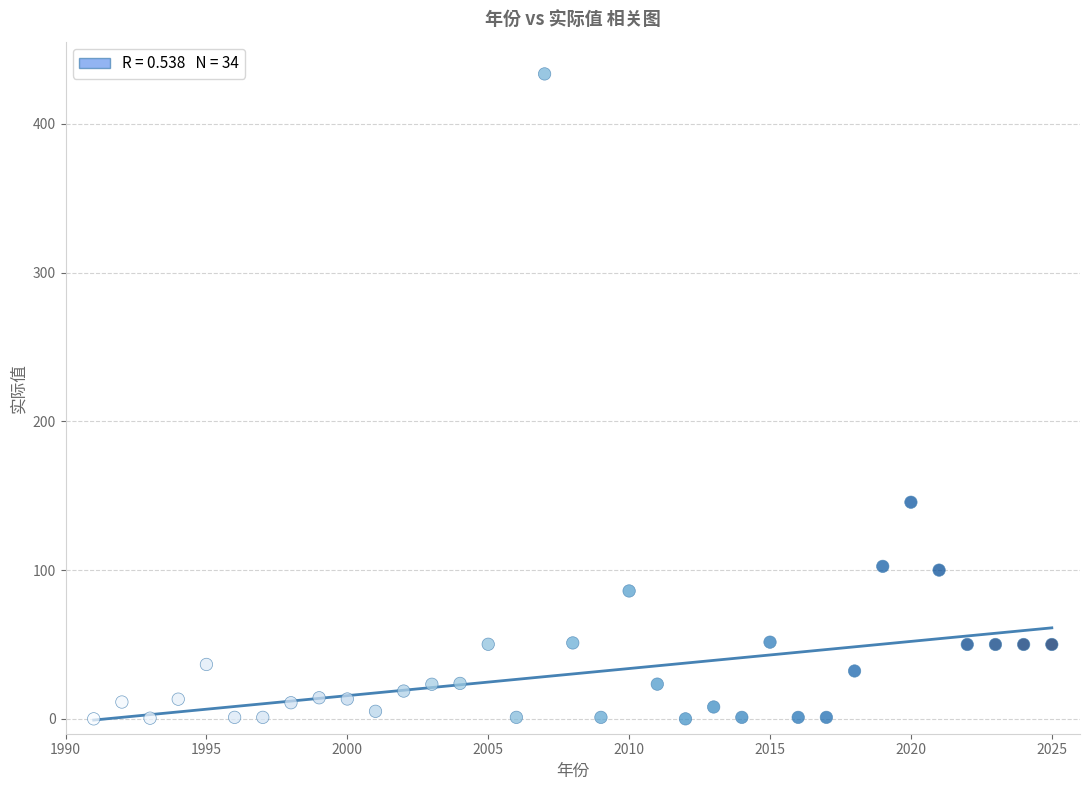

What is the range of X values (max minus min)?

34.0